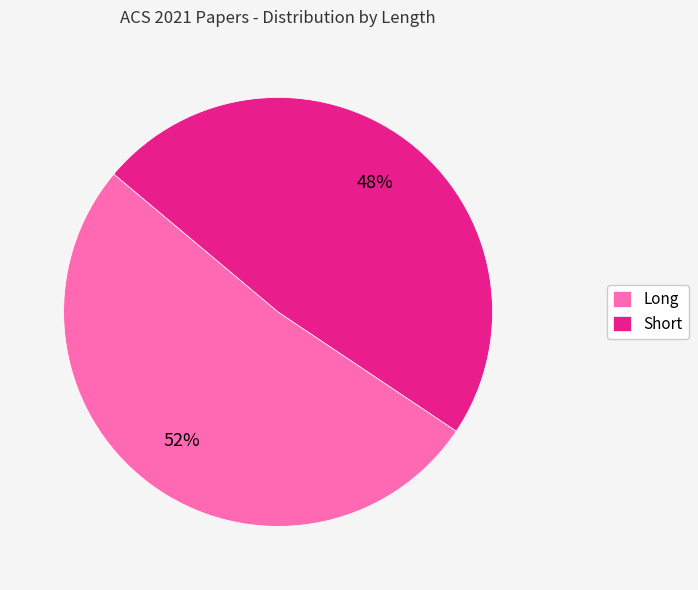

Is the sum of Long and Short greater than half?

Yes